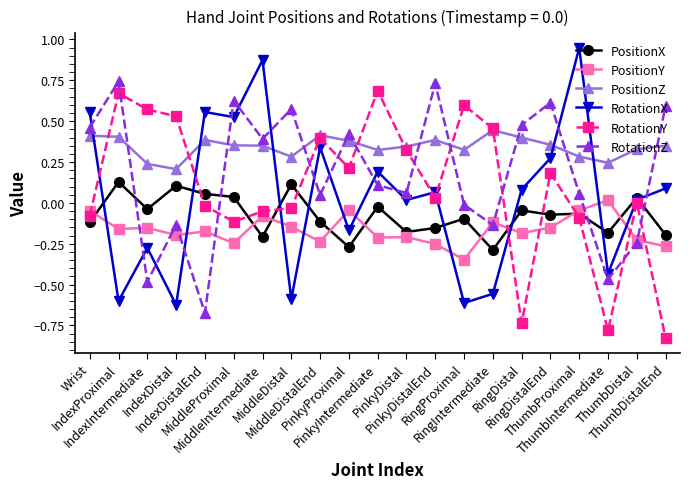

How many lines are shown in the chart?

6